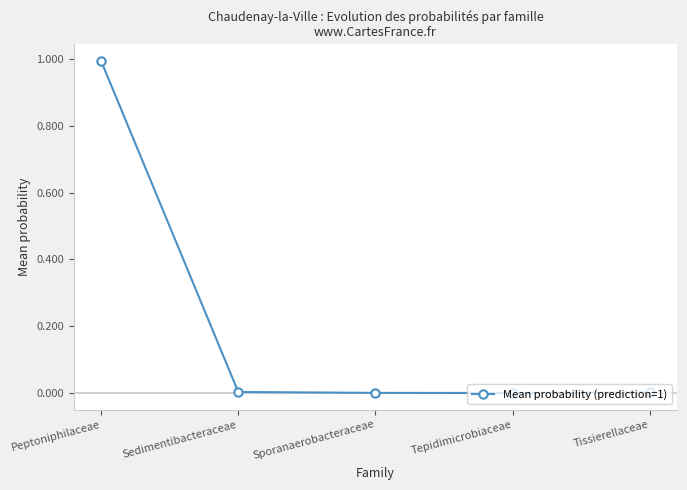

The chart shows a value of 0.0 at Sedimentibacteraceae. True or false?

True